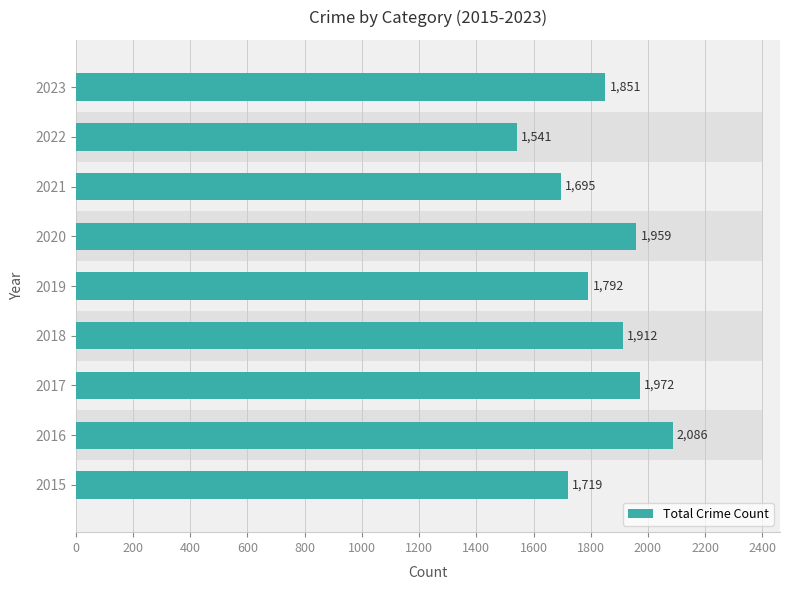

Reading left to right, extract all data points from this chart.

1719	2086	1972	1912	1792	1959	1695	1541	1851